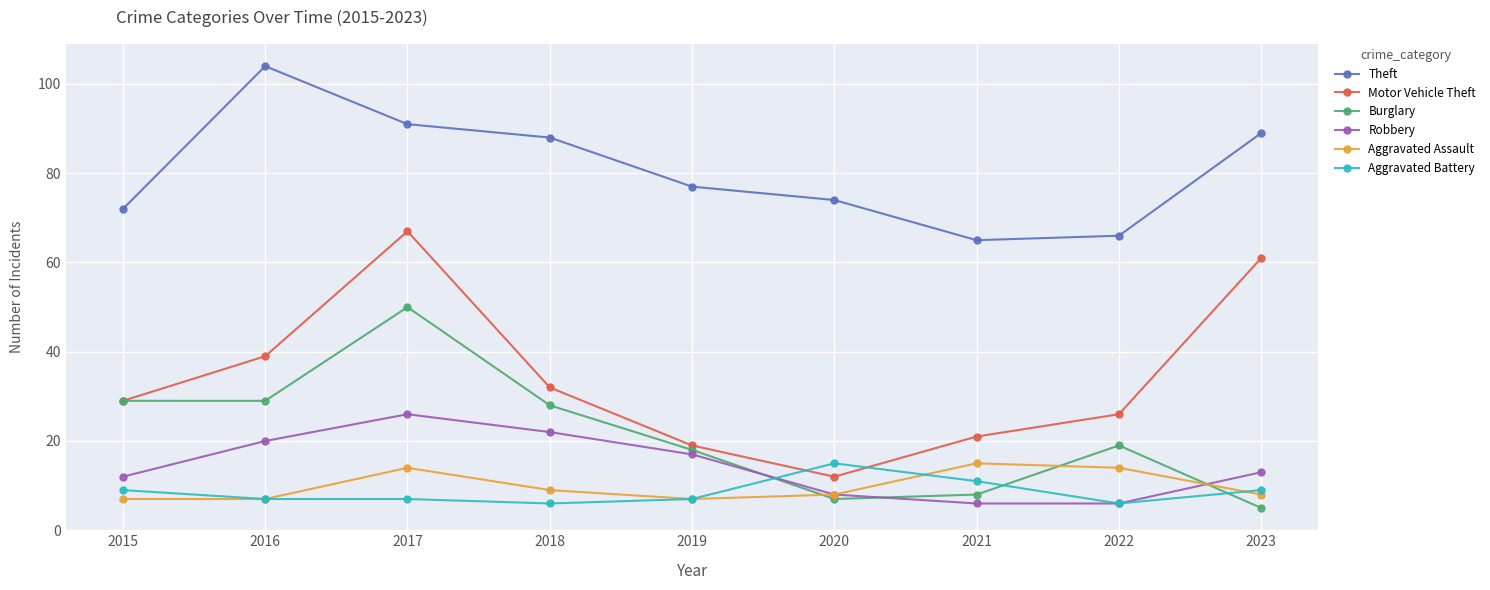

At which category does the chart reach its minimum across all series?

2023